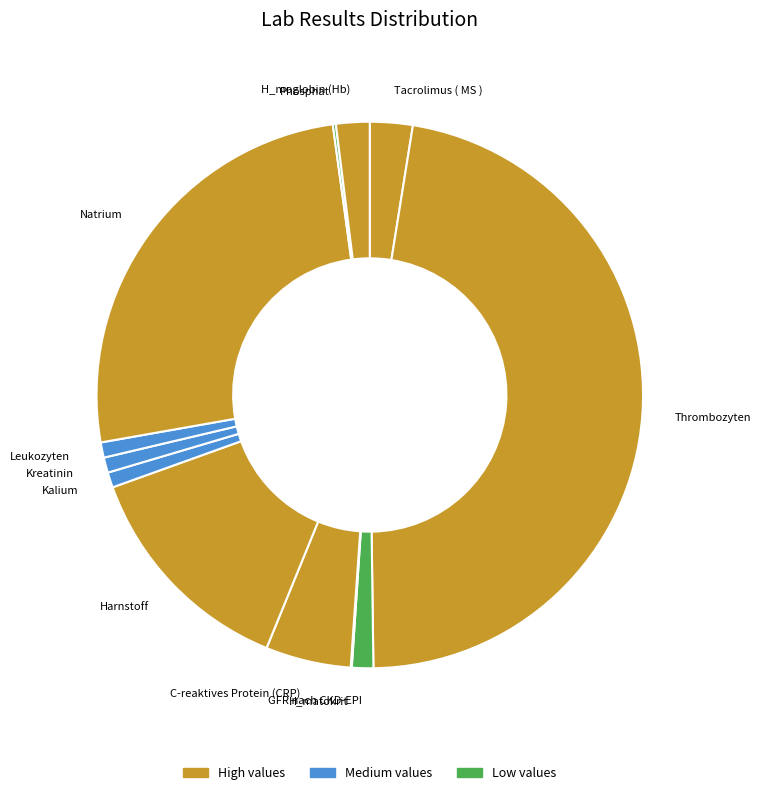

Is the sum of GFR nach CKD-EPI and Natrium greater than half?

No